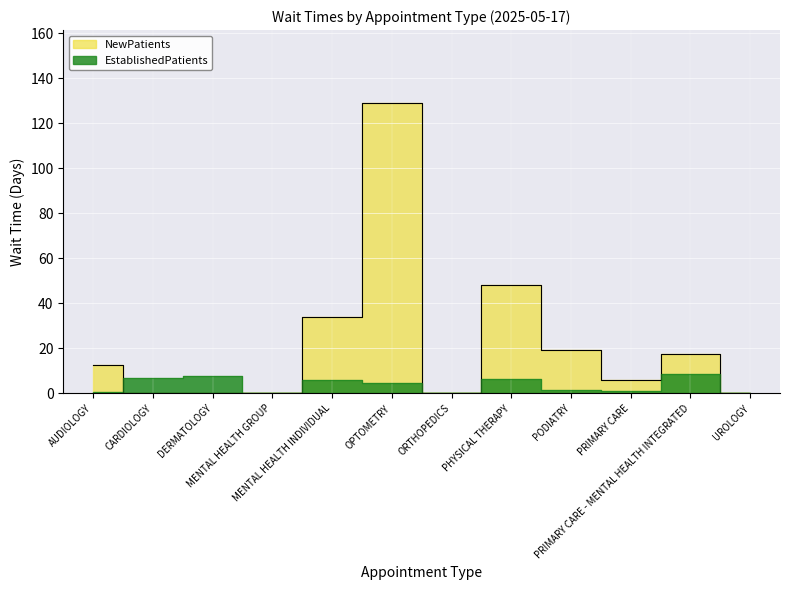

What is the spread (max minus min) of values at MENTAL HEALTH INDIVIDUAL?

28.2